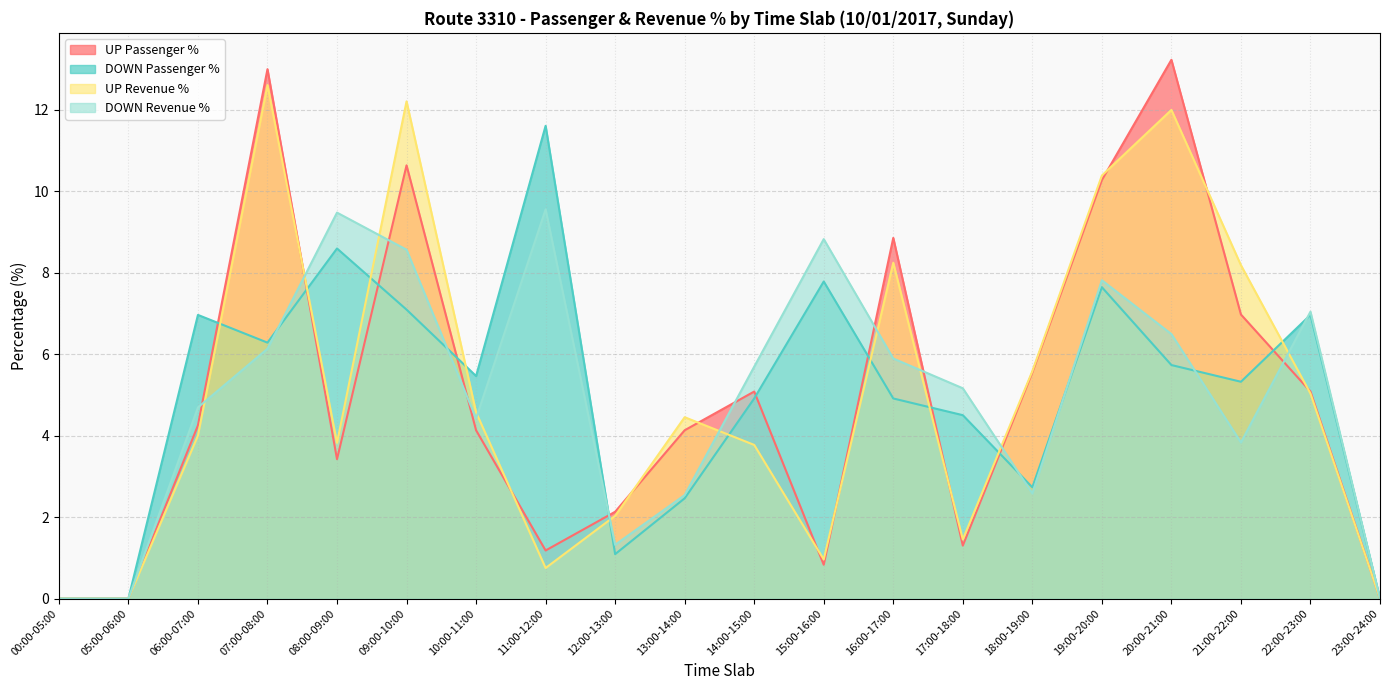

Which series has the largest total across all categories?

UP Passenger %